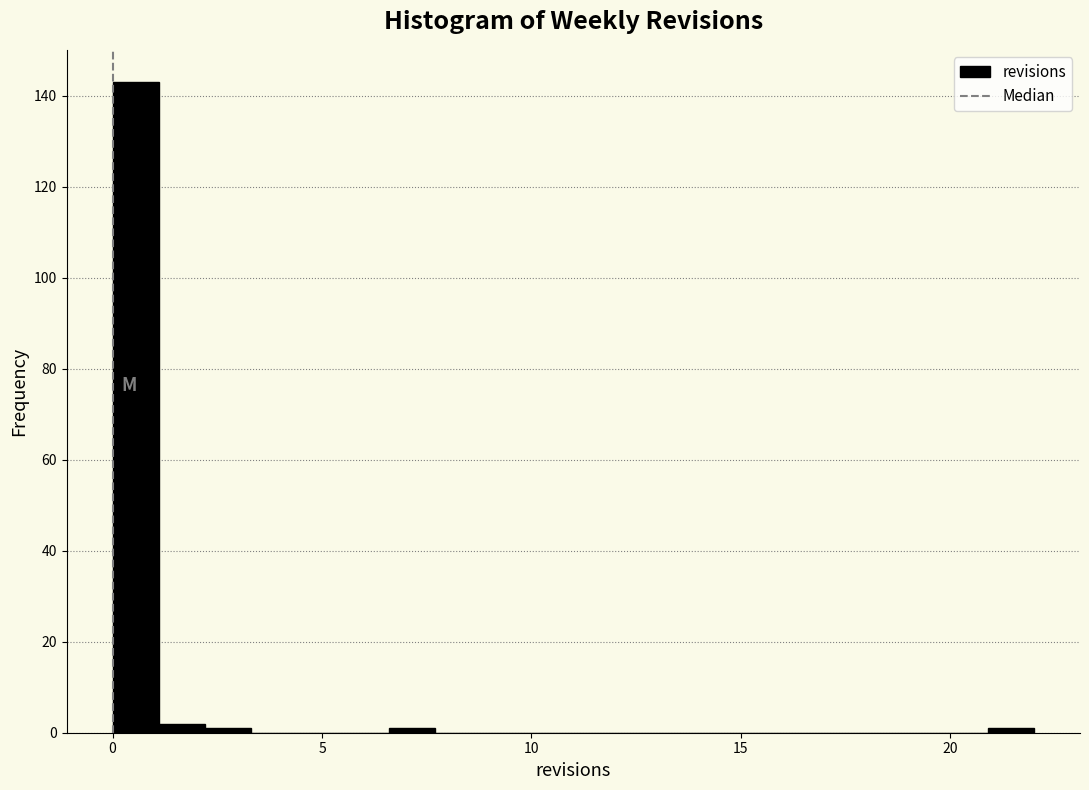

Read against the x-axis, roughly where is the centre of the tallest bar?

0.5